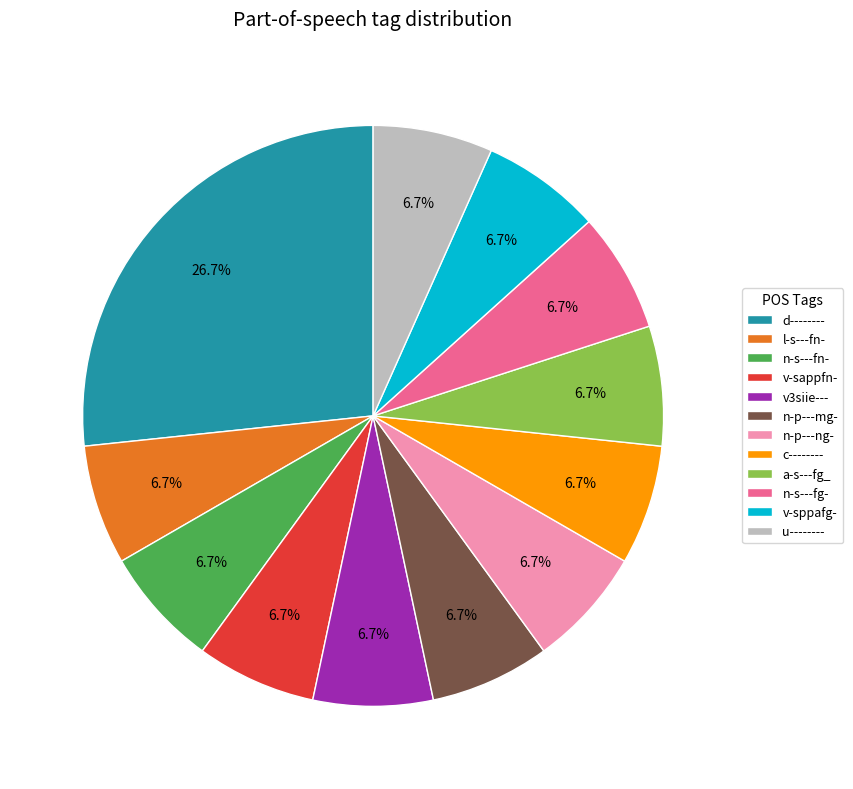

To the nearest percent, what percentage of the pie is c--------?

7%